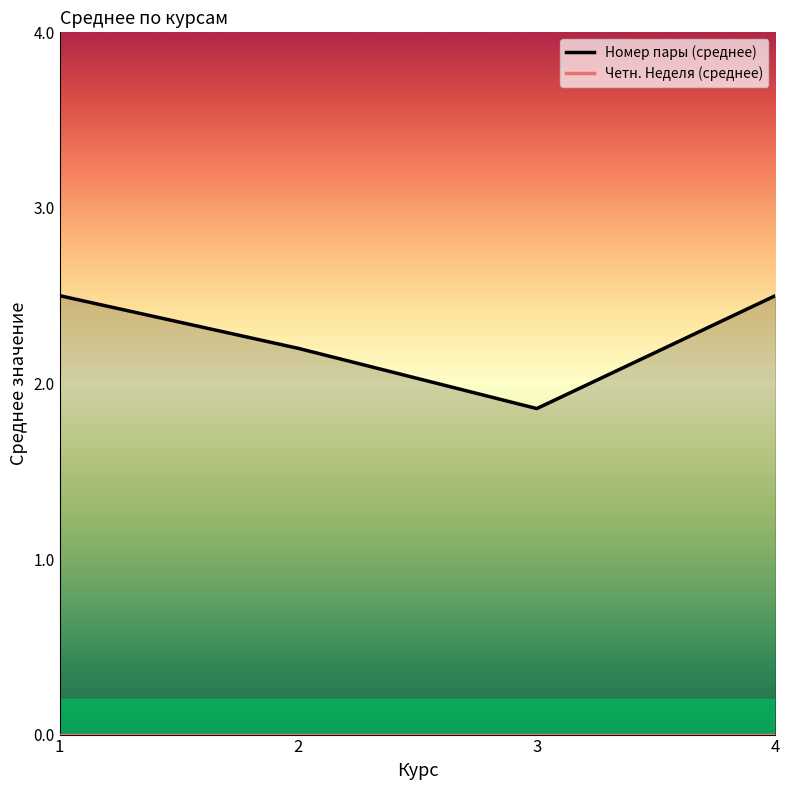

Which category has the highest value across all series?

1